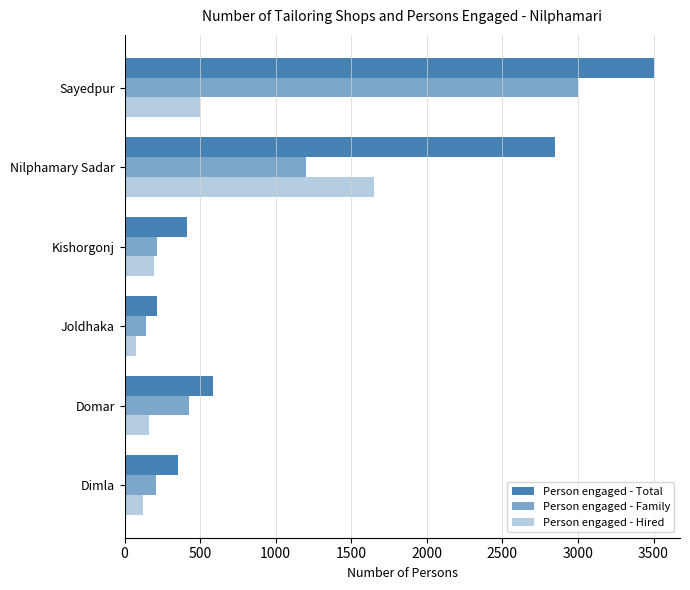

How many series are shown in this chart?

3